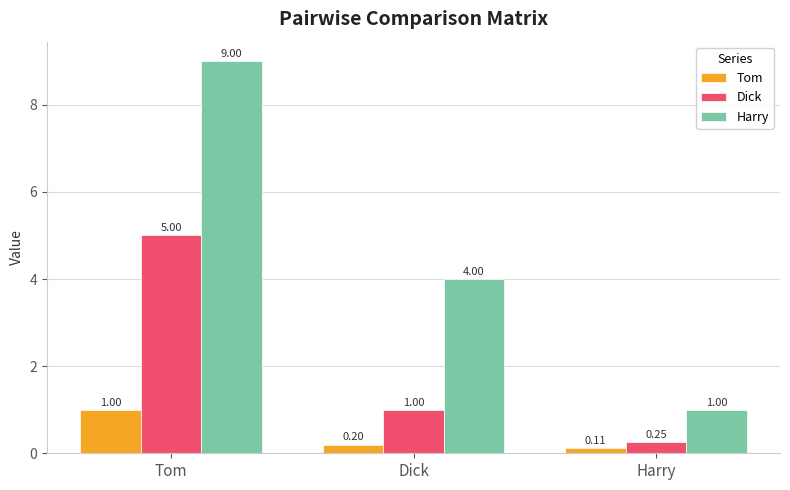

Which category has the highest value in the Dick series?

Tom